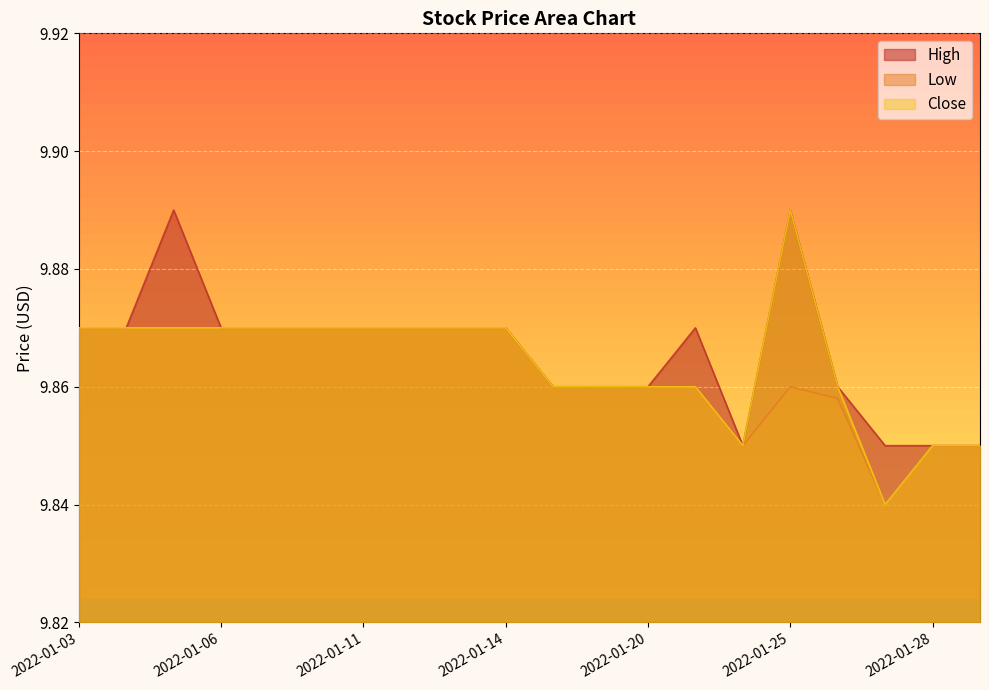

At which label does High reach its peak?

2022-01-05